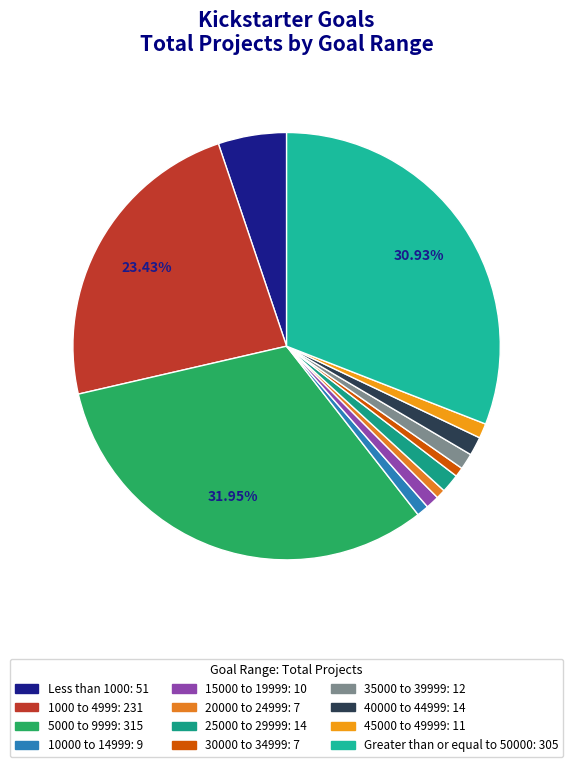

How many segments does this pie chart have?

12